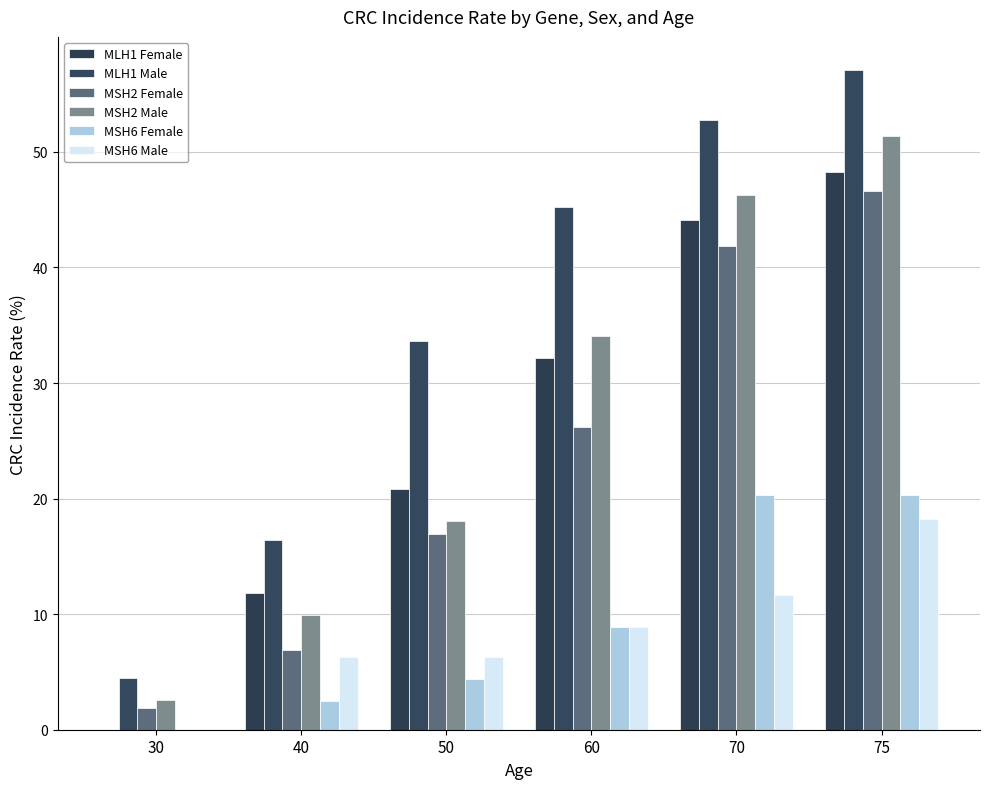

What is the value of the MLH1 Male bar at the 5th from the left?

52.8